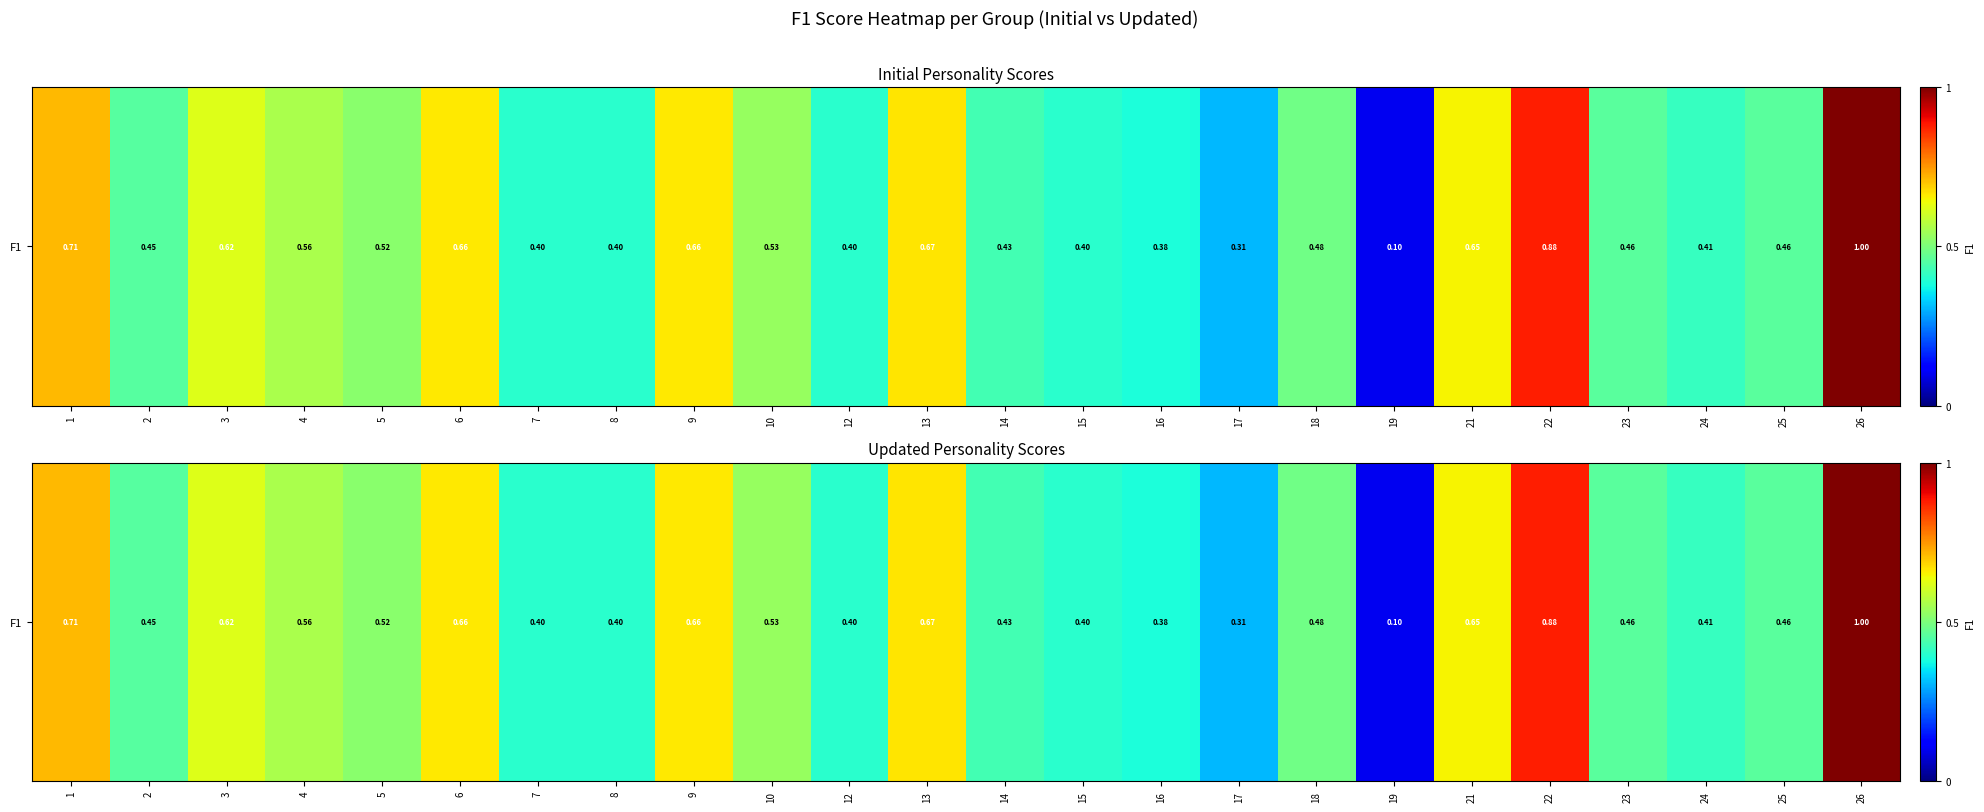

What is the minimum value shown in the chart?

0.1